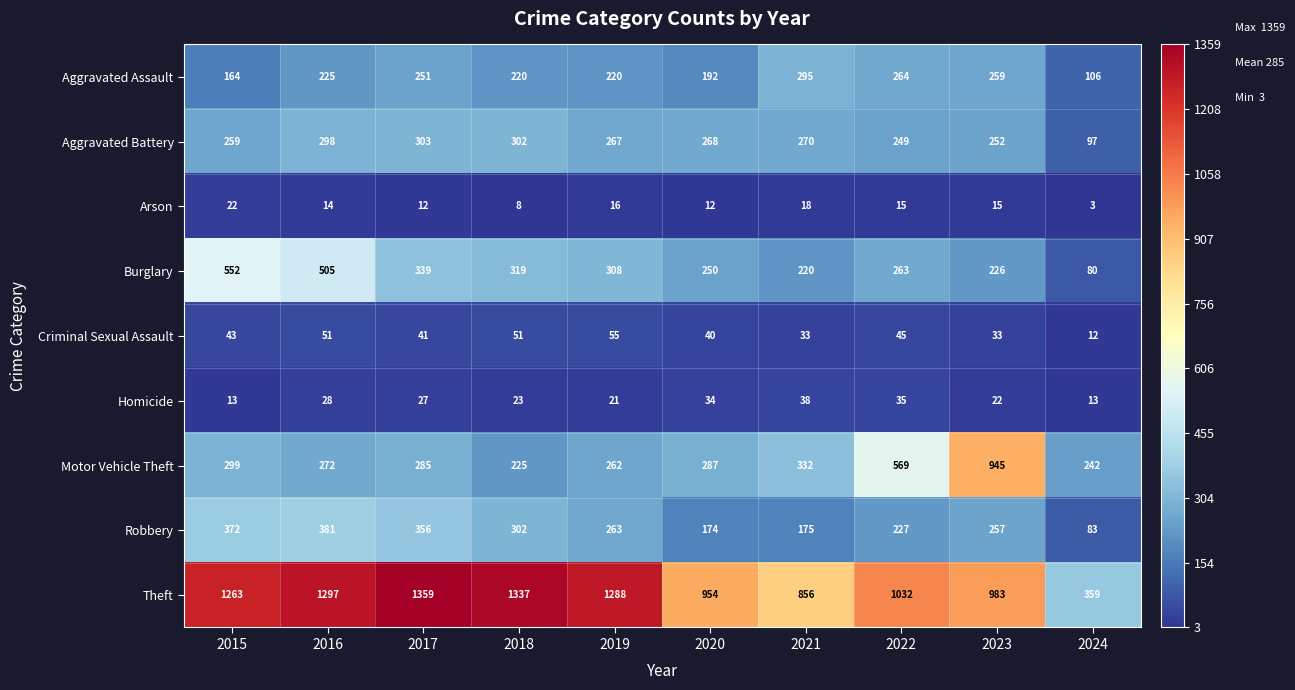

What is the difference between the second highest and minimum values in the Motor Vehicle Theft series?

344